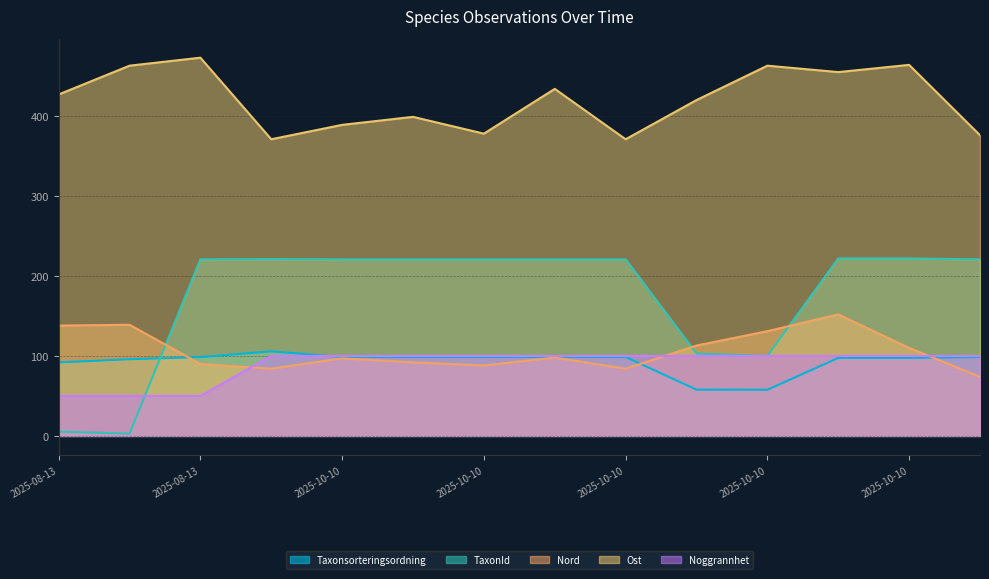

What is the highest value of the Nord series?

152.0